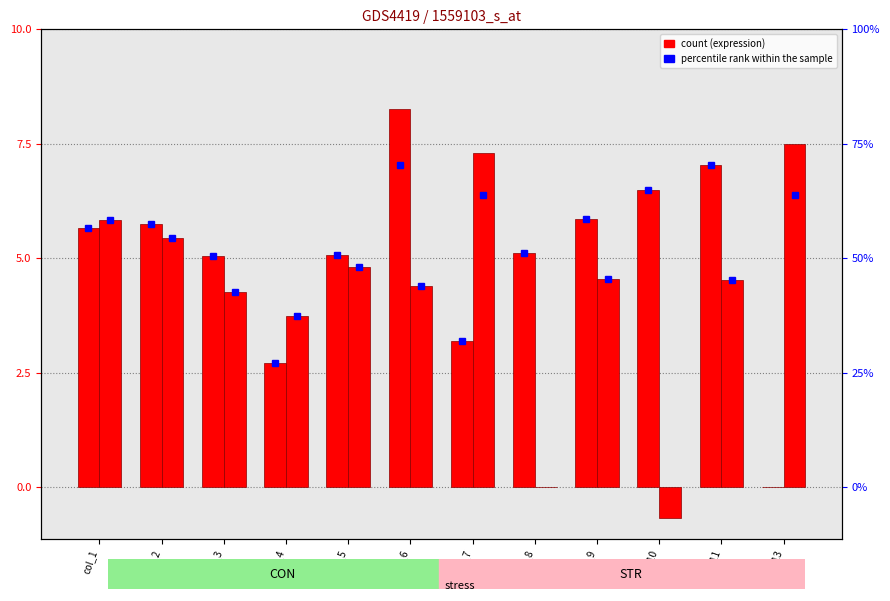

How many bars are there in each group?

2